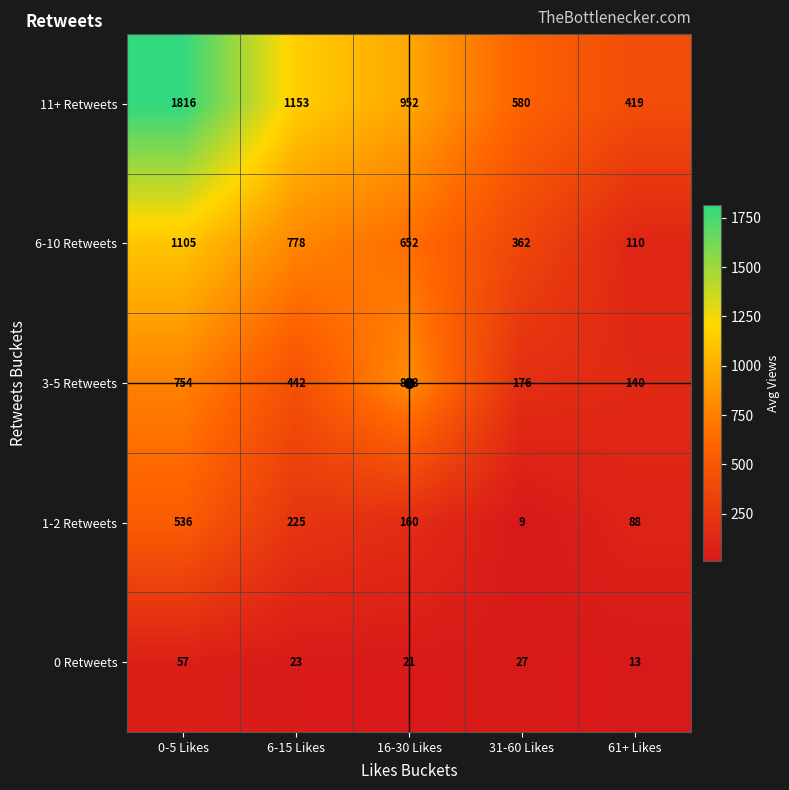

The value of 1-2 Retweets at 31-60 Likes is 6. True or false?

False